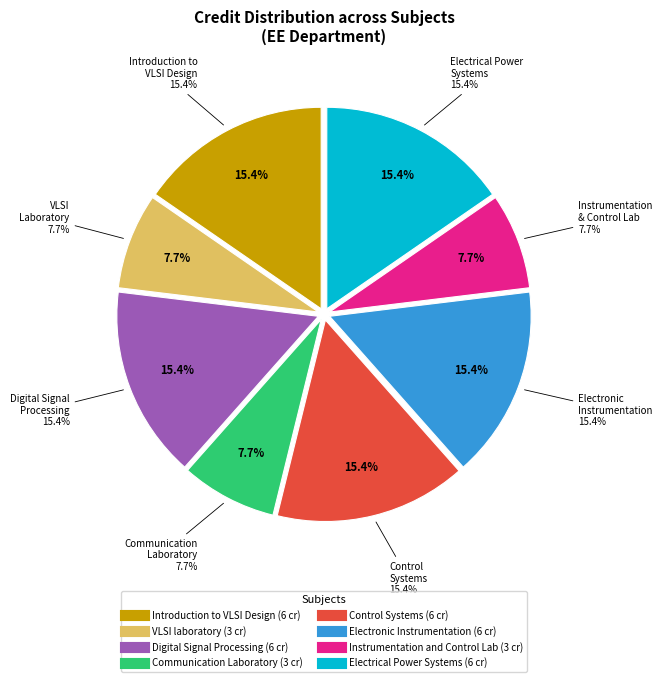

True or false: Digital Signal Processing accounts for 26% of the total.

False